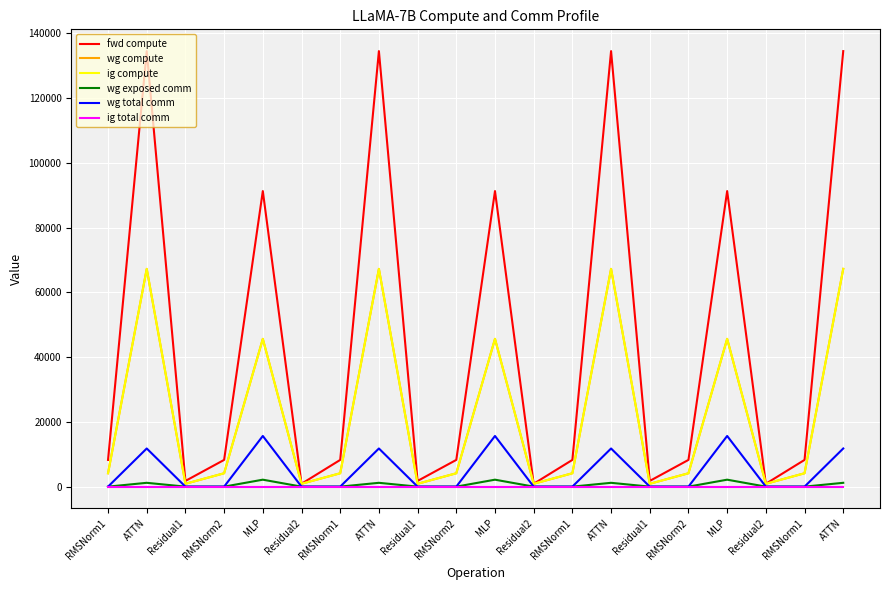

The fwd compute series shows 91265.0 at MLP. True or false?

True